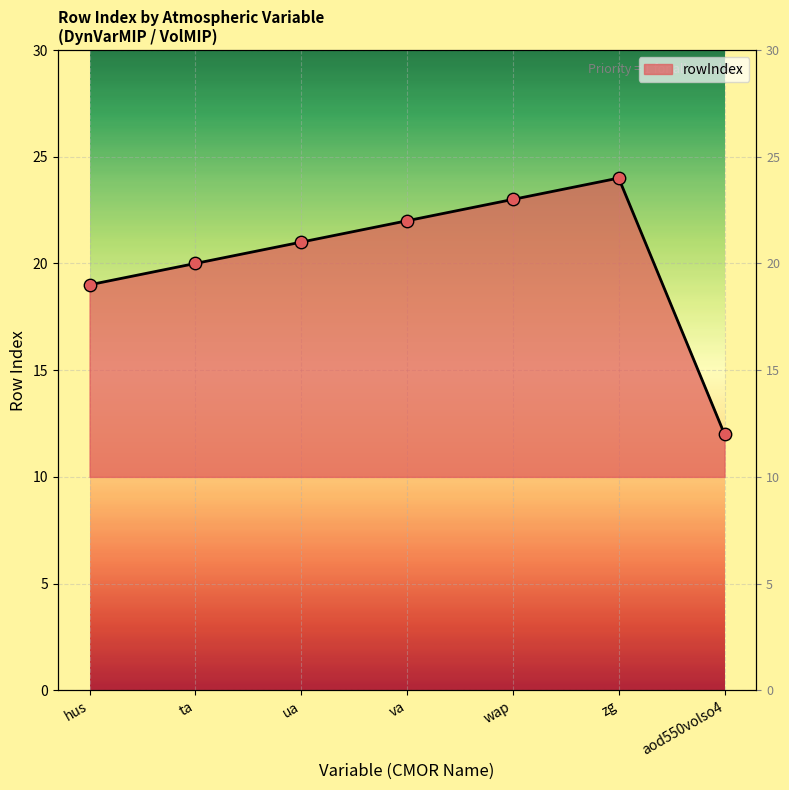

Between ta and ua, which is larger?

ua